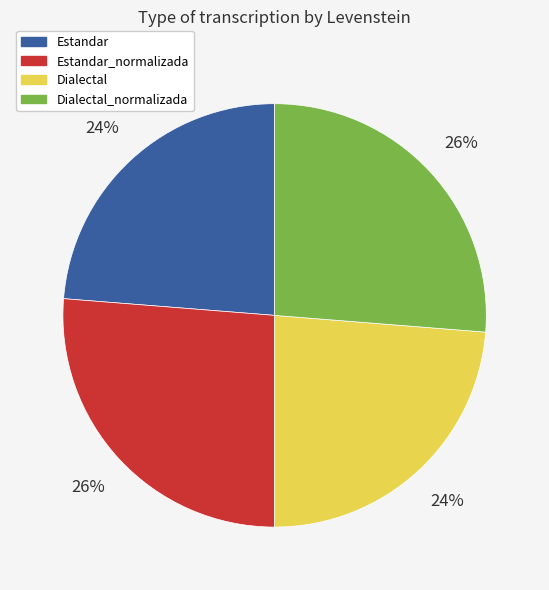

To the nearest percent, what portion does Dialectal represent?

24%